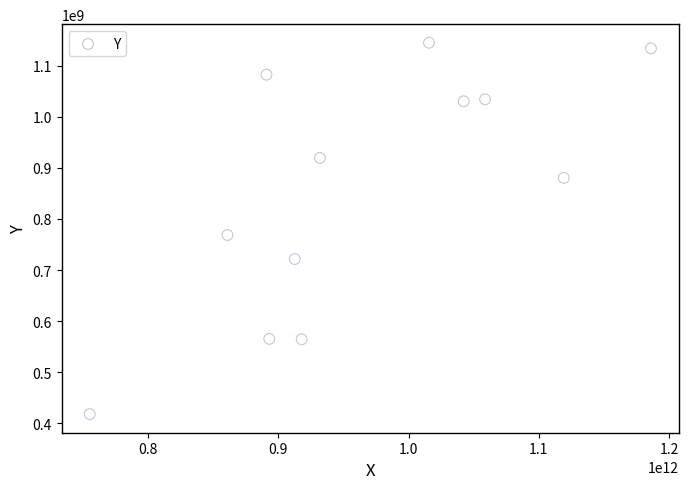

What is the average Y value?

855285544